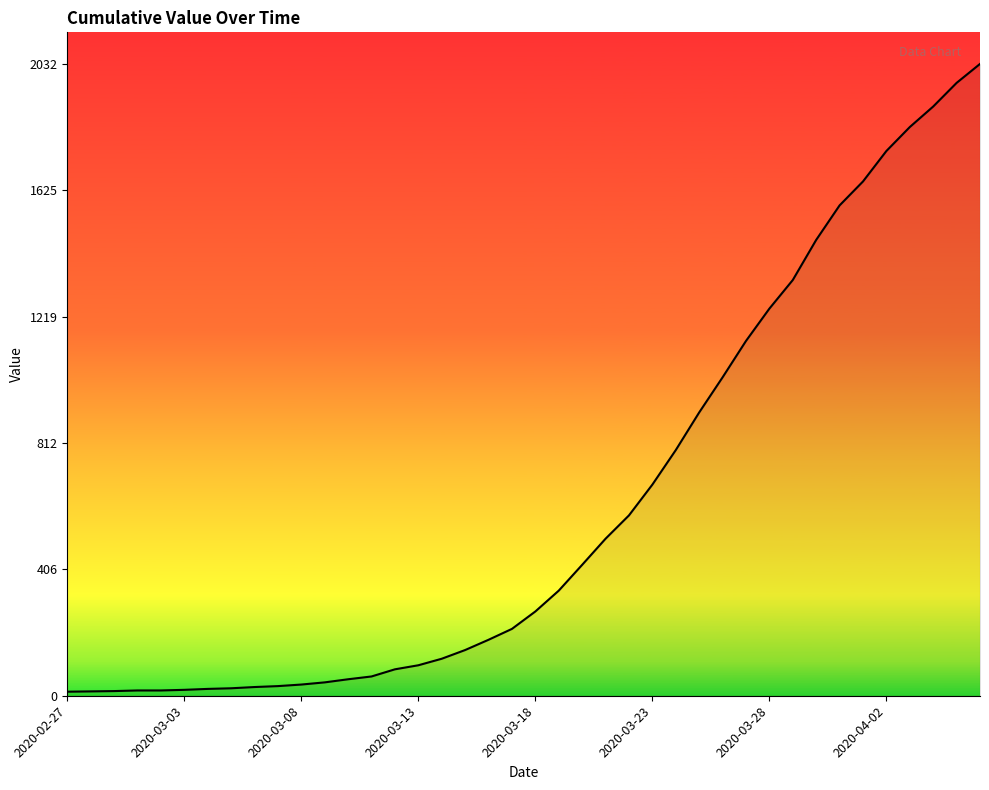

What is the difference between the maximum and second lowest values?

2018